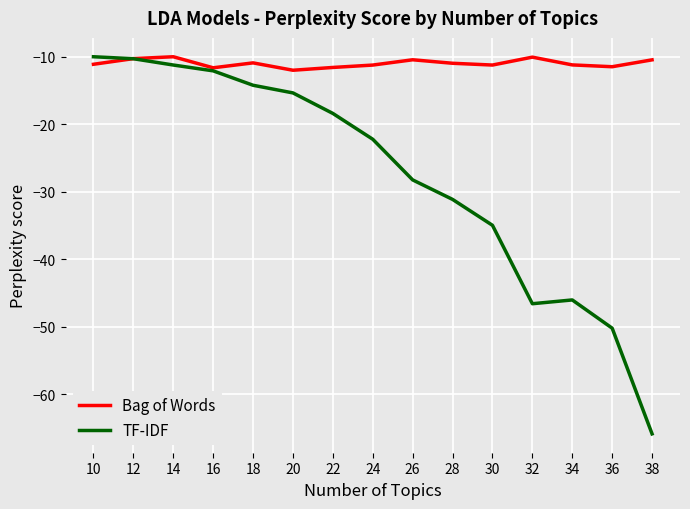

What is the lowest value of the Bag of Words series?

-12.0